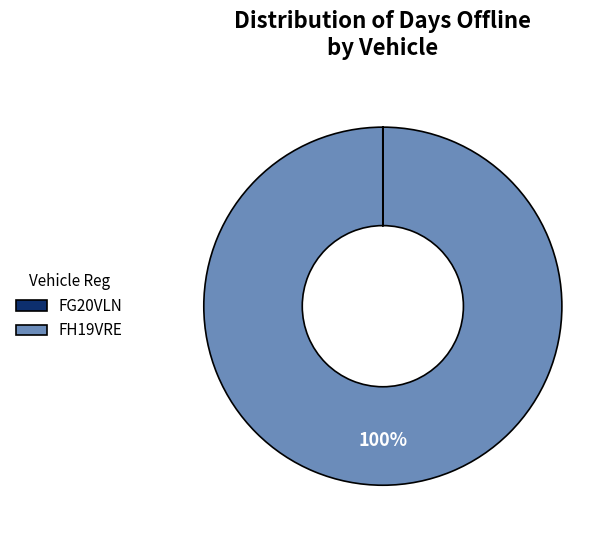

What is the majority slice?

FH19VRE